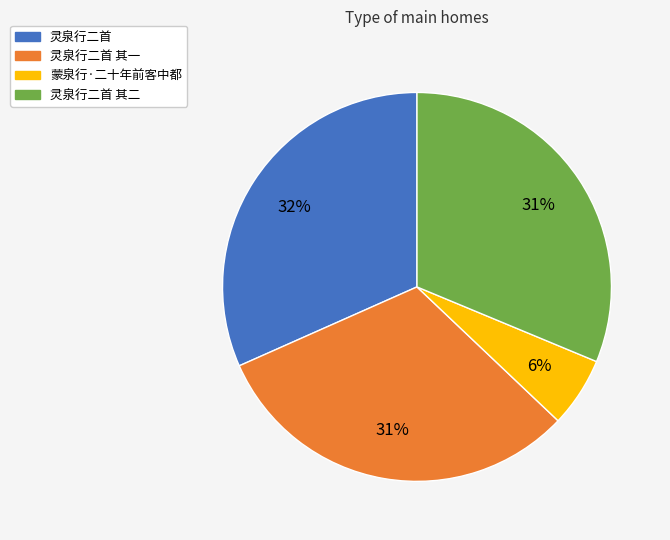

Does any single category account for the majority?

No